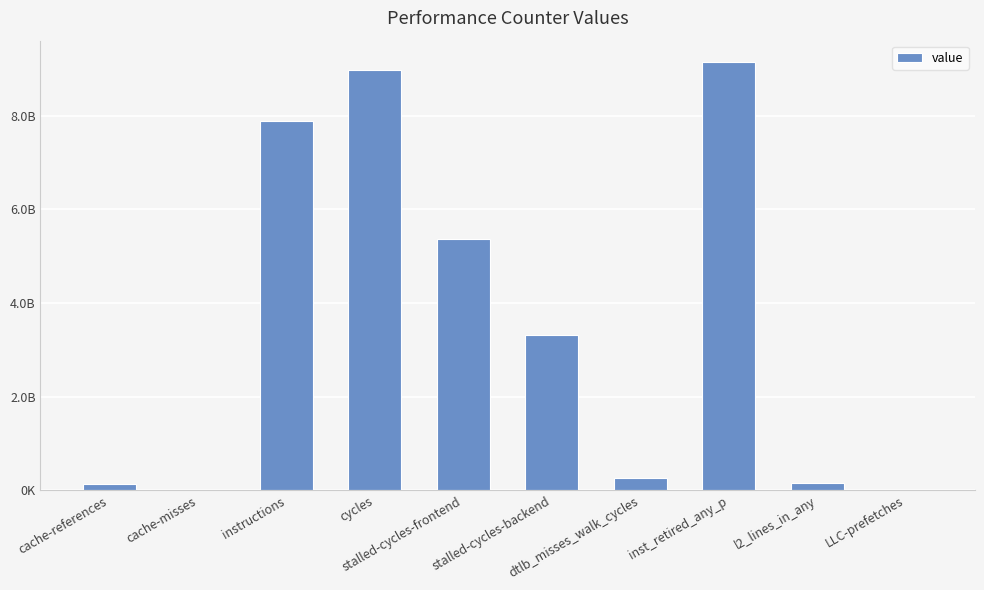

What is the difference between the maximum and second lowest values?

9129358995